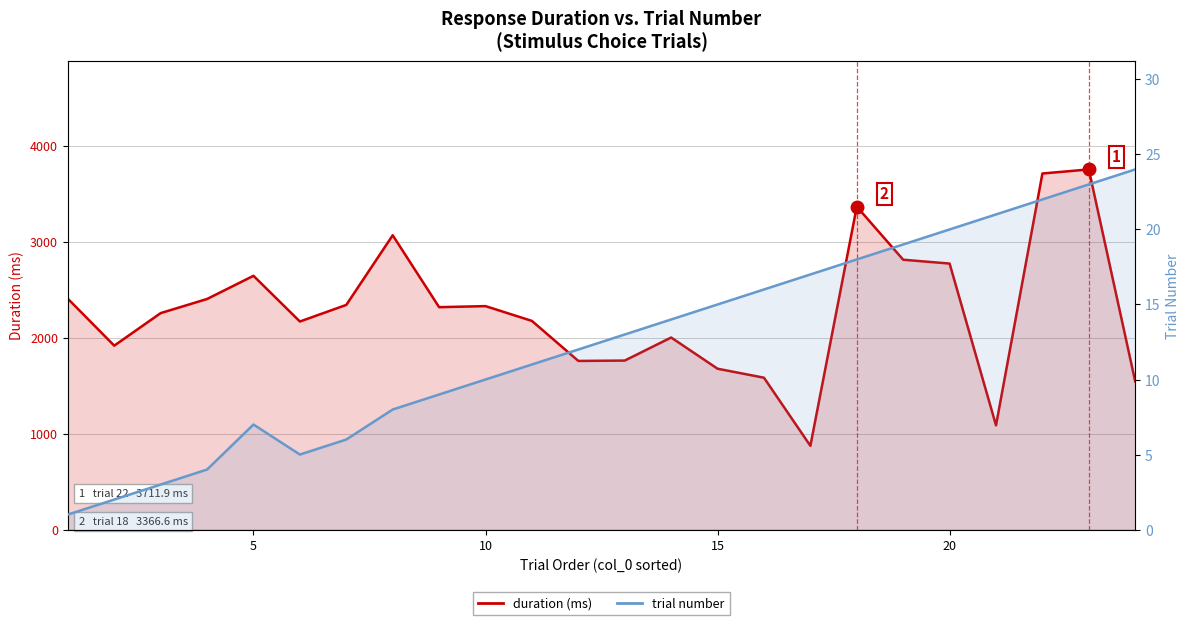

True or false: trial number and duration (ms) cross at least once.

False